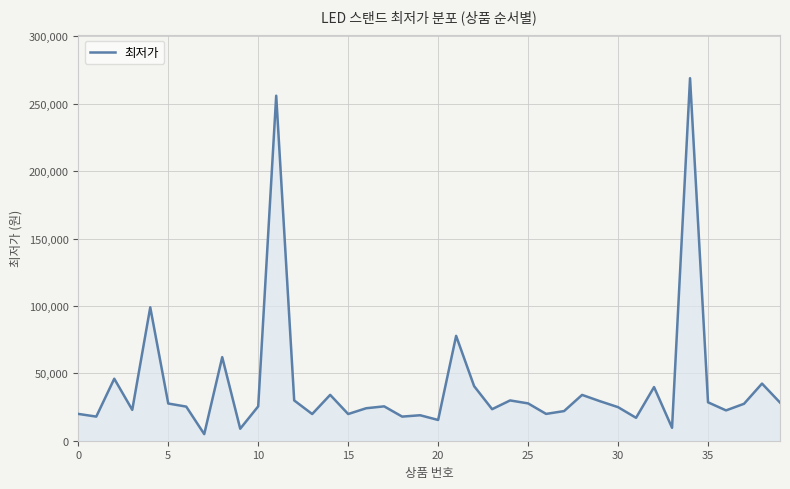

What is the maximum value shown in the chart?

269000